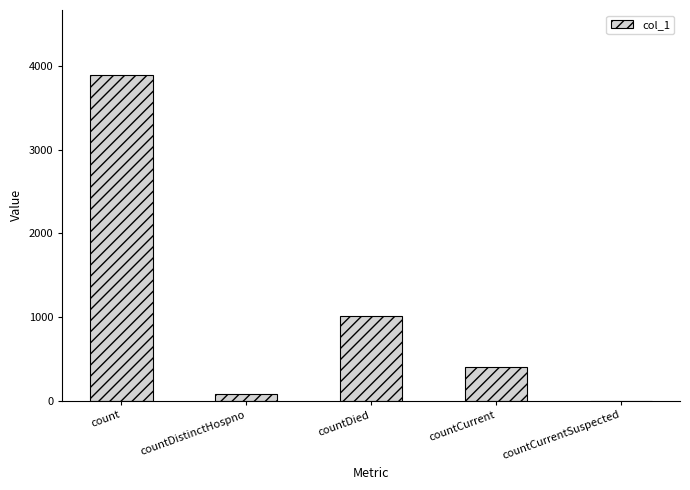

What is the sum of the values at countCurrent and countDied?

1413